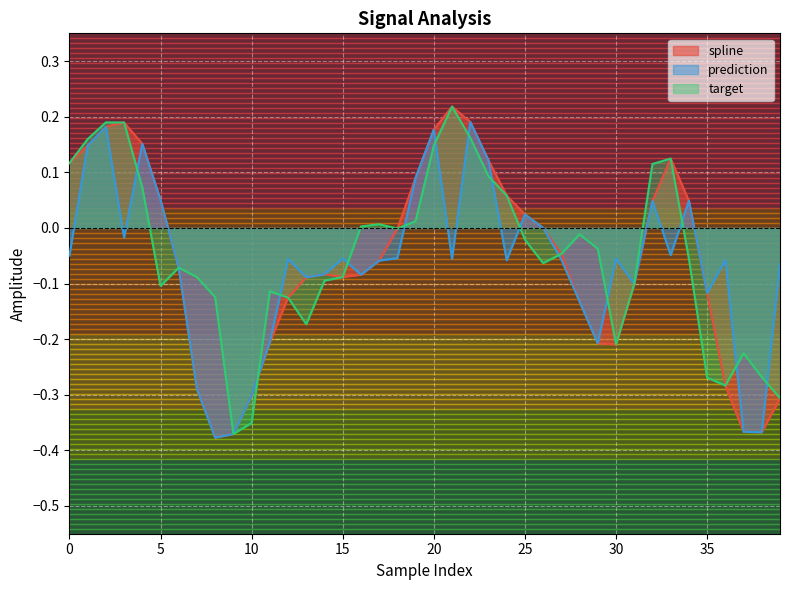

Which series ends up on top after the final intersection of target and spline?

target